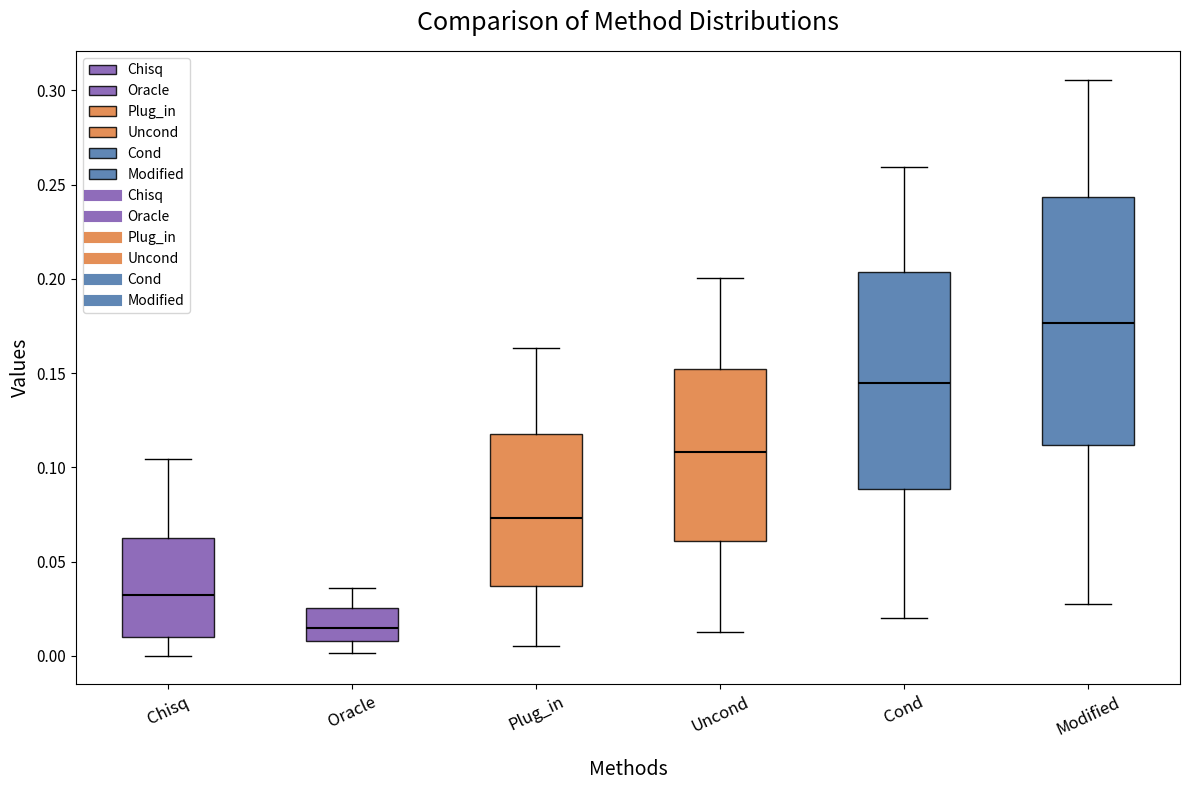

Reading left to right, read every box against the y-axis: the position of its median line, the range the box covers, and the ends of its whiskers. The values are not printed on the chart, so give them approximately, as read against the axis.

Chisq: median 0.030, box 0.010 to 0.060, whiskers 0.000 to 0.105
Oracle: median 0.015, box 0.010 to 0.025, whiskers 0.000 to 0.035
Plug_in: median 0.075, box 0.035 to 0.120, whiskers 0.005 to 0.165
Uncond: median 0.110, box 0.060 to 0.150, whiskers 0.015 to 0.200
Cond: median 0.145, box 0.090 to 0.205, whiskers 0.020 to 0.260
Modified: median 0.175, box 0.110 to 0.245, whiskers 0.025 to 0.305